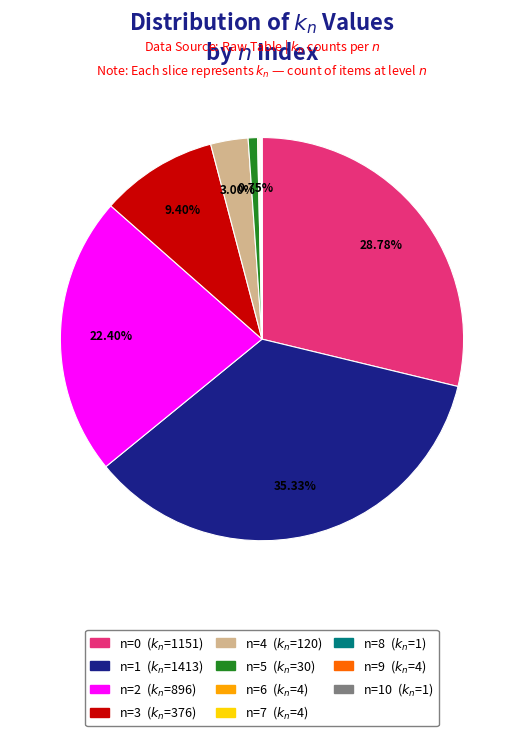

Is there any slice that represents more than half of the pie?

No